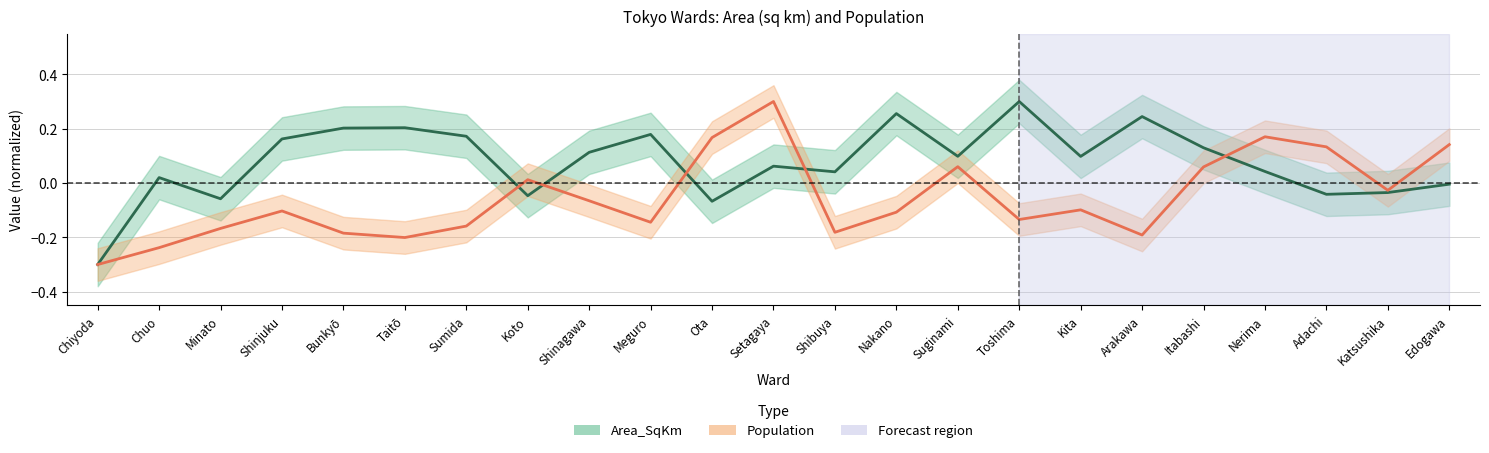

Is it true that Population equals -0.2 at Minato?

False